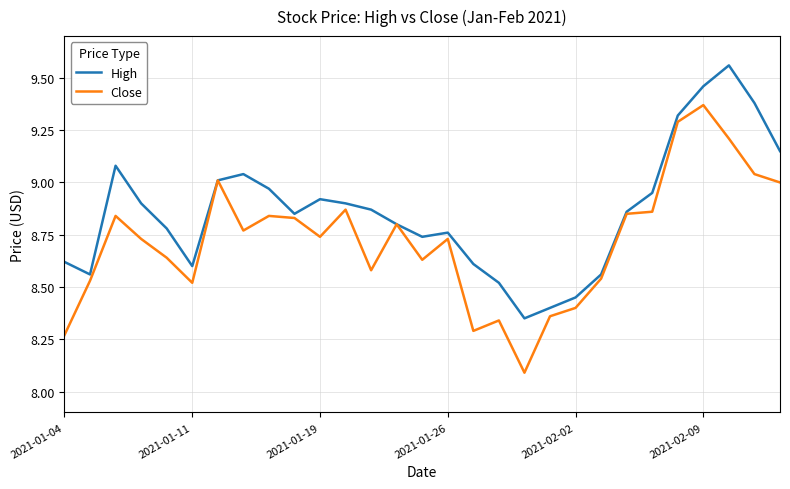

Which series has the widest spread of values?

Close